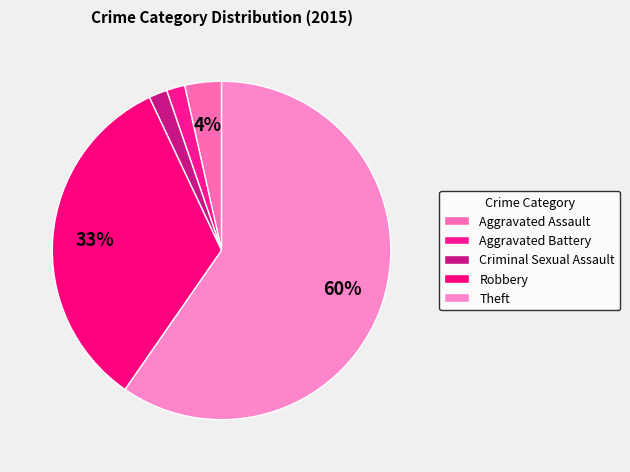

To the nearest percent, what percentage of the pie is Aggravated Assault?

4%